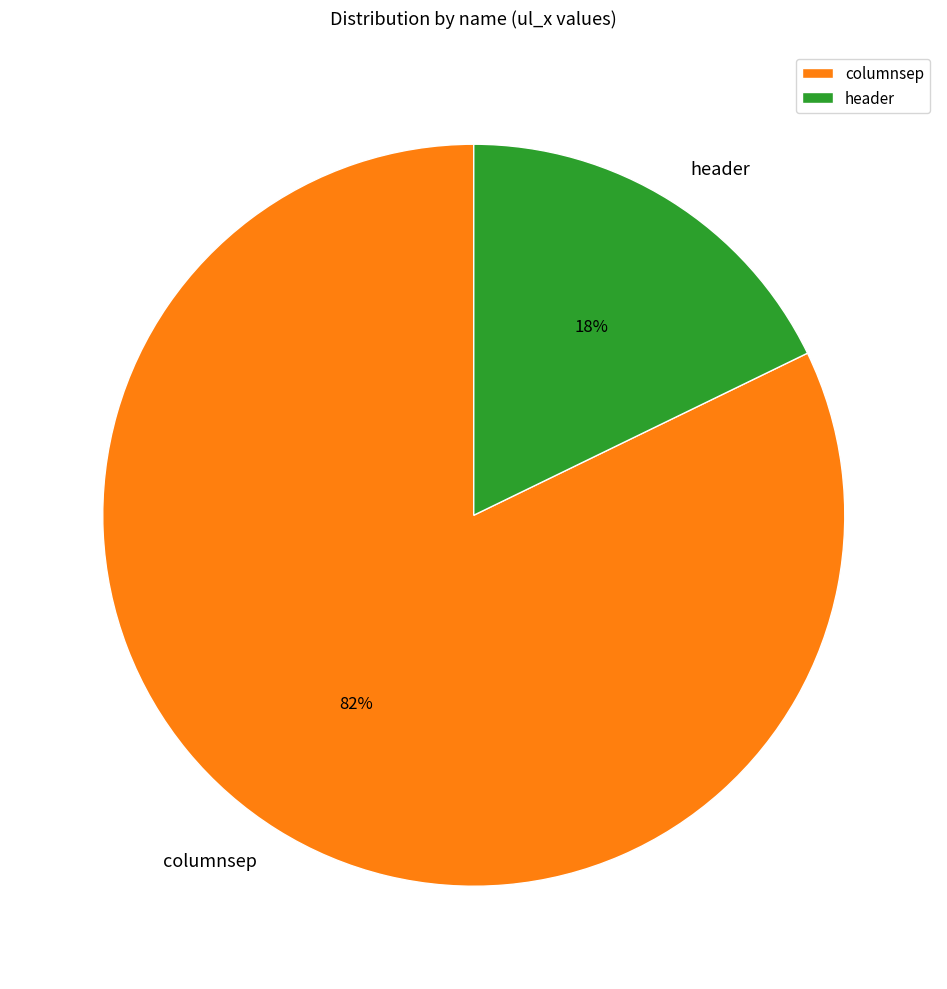

How many slices are in this pie chart?

2